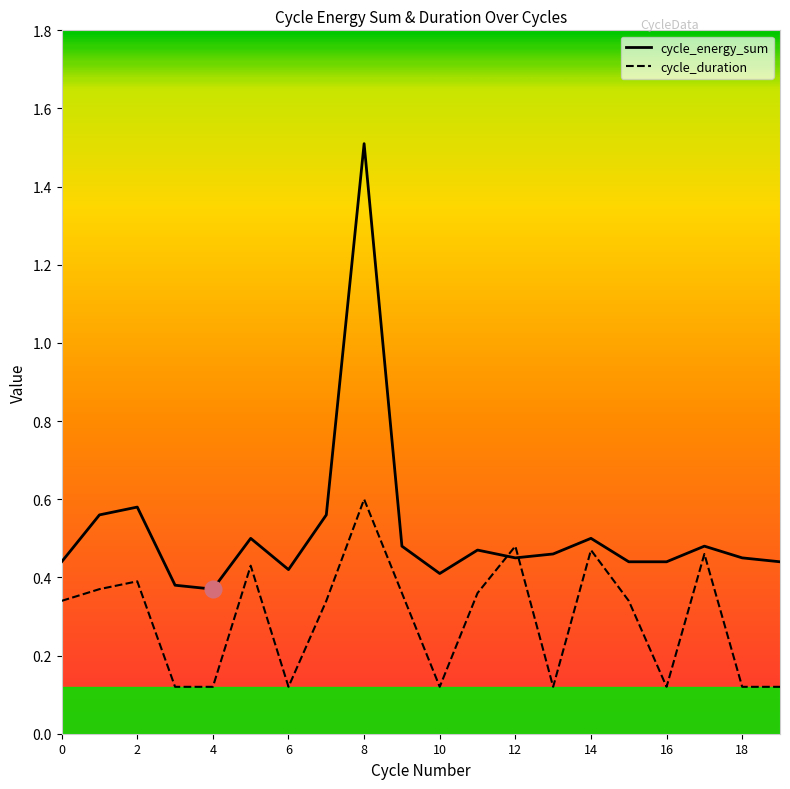

Rank the series by their average value, from highest to lowest.

cycle_energy_sum, cycle_duration